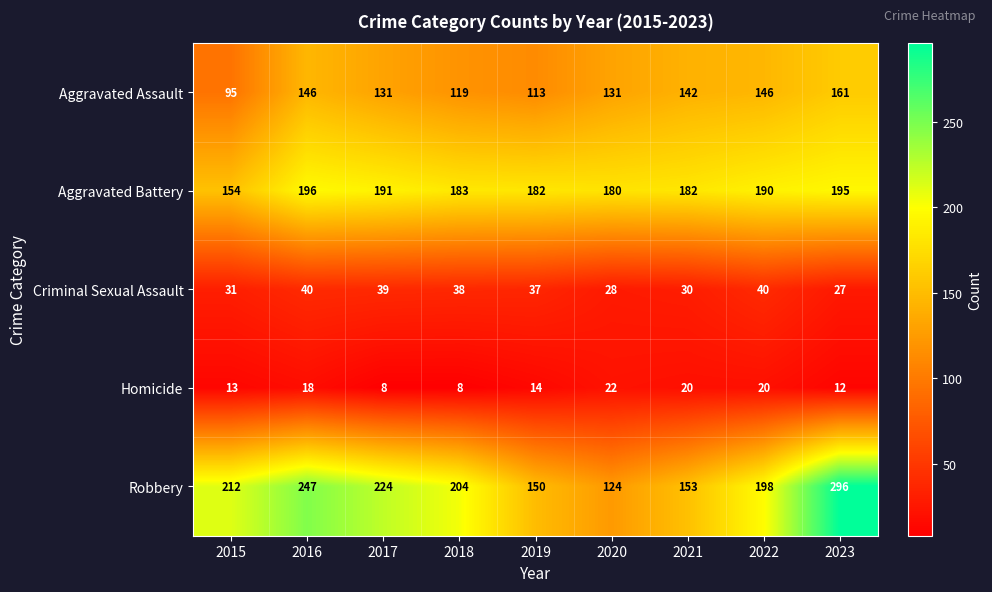

What is the maximum value for Robbery?

296